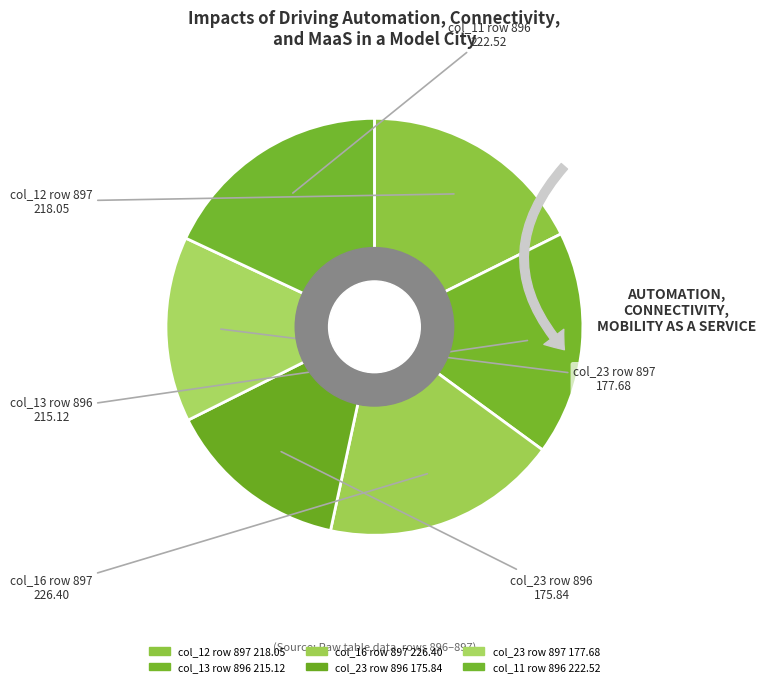

The 896 slice represents 63% of the pie. True or false?

False